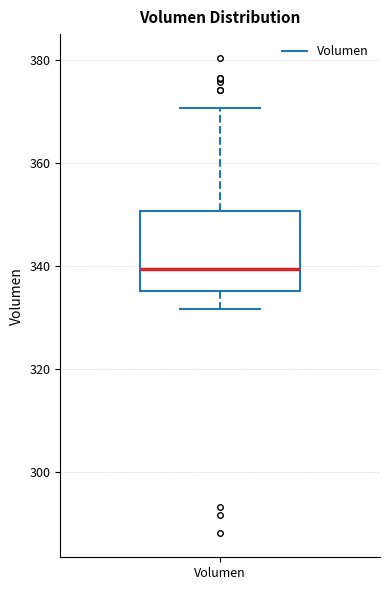

Where is the upper edge of the box for Volumen on the y-axis? The values are not printed on the chart, so give them approximately, as read against the axis.

350